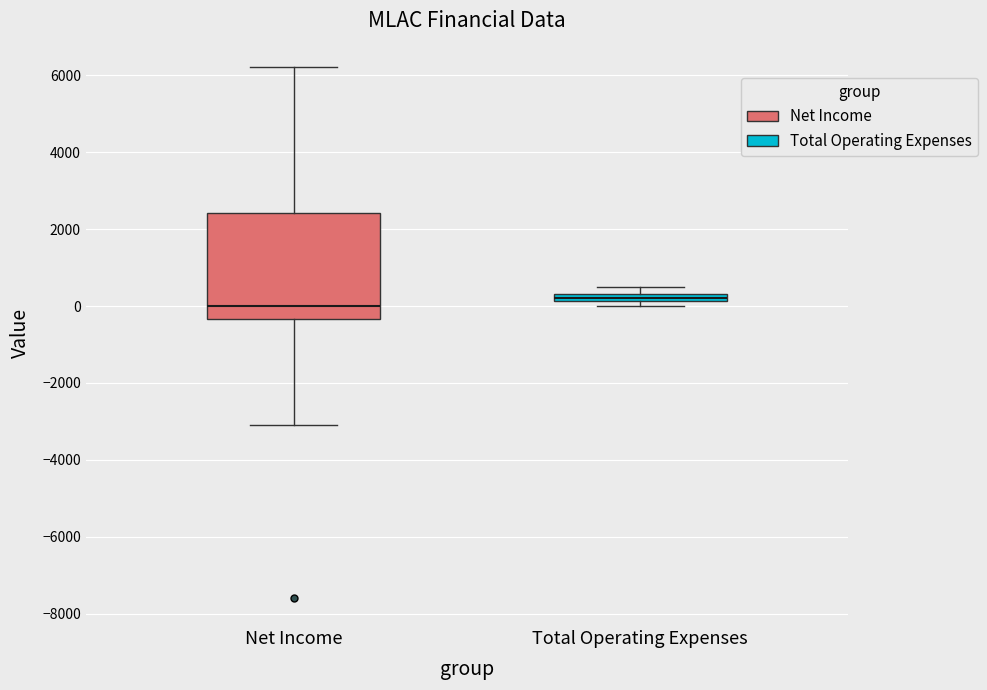

Which box is the tallest, from its lower edge to its upper edge?

Net Income